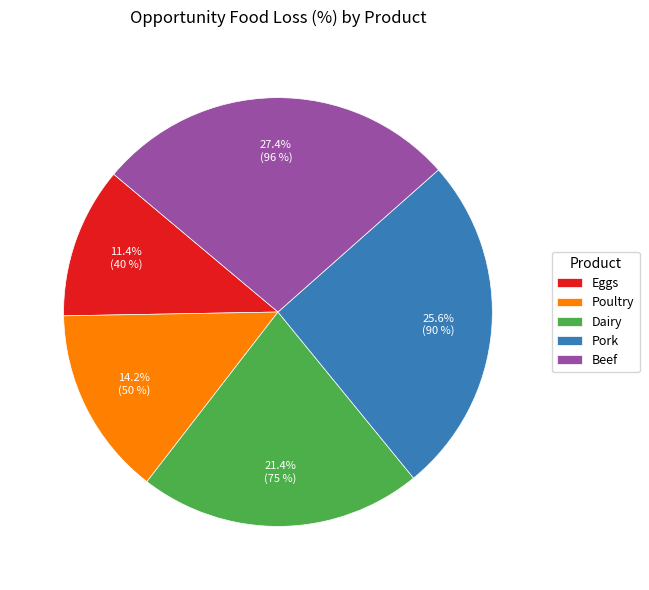

Combined, do Poultry and Beef account for over 50%?

No